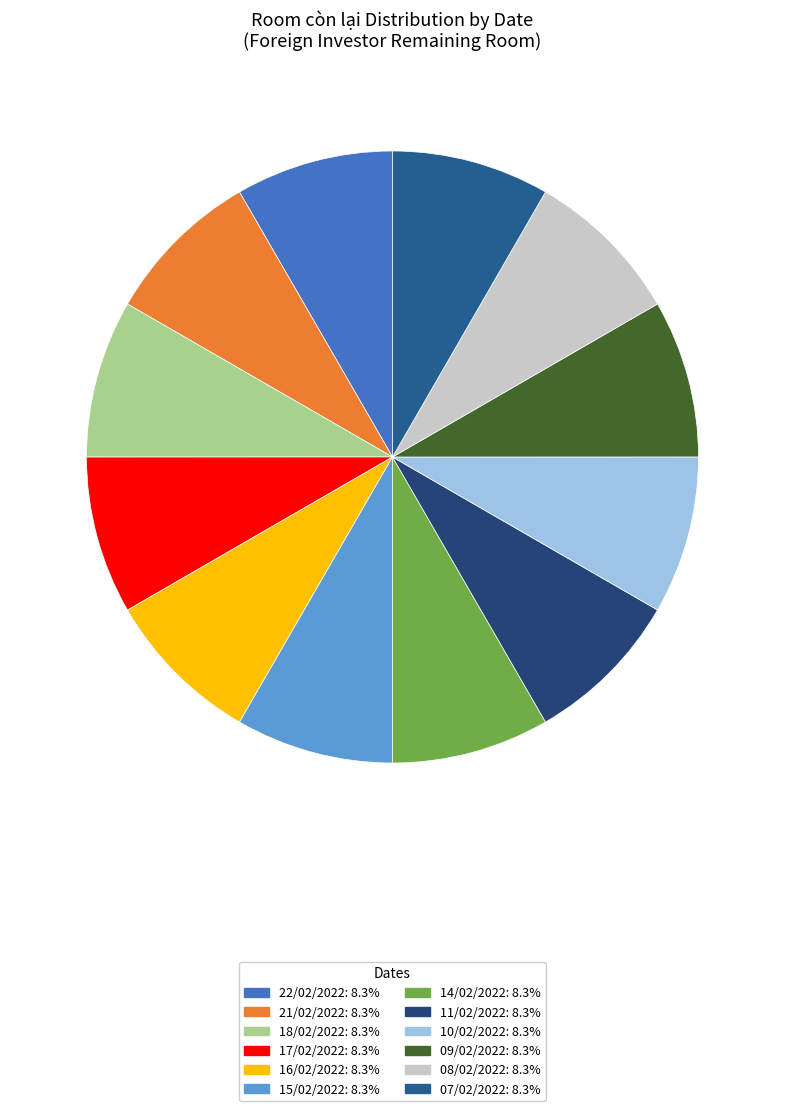

What is the total percentage of 15/02/2022 and 16/02/2022?

16.7%